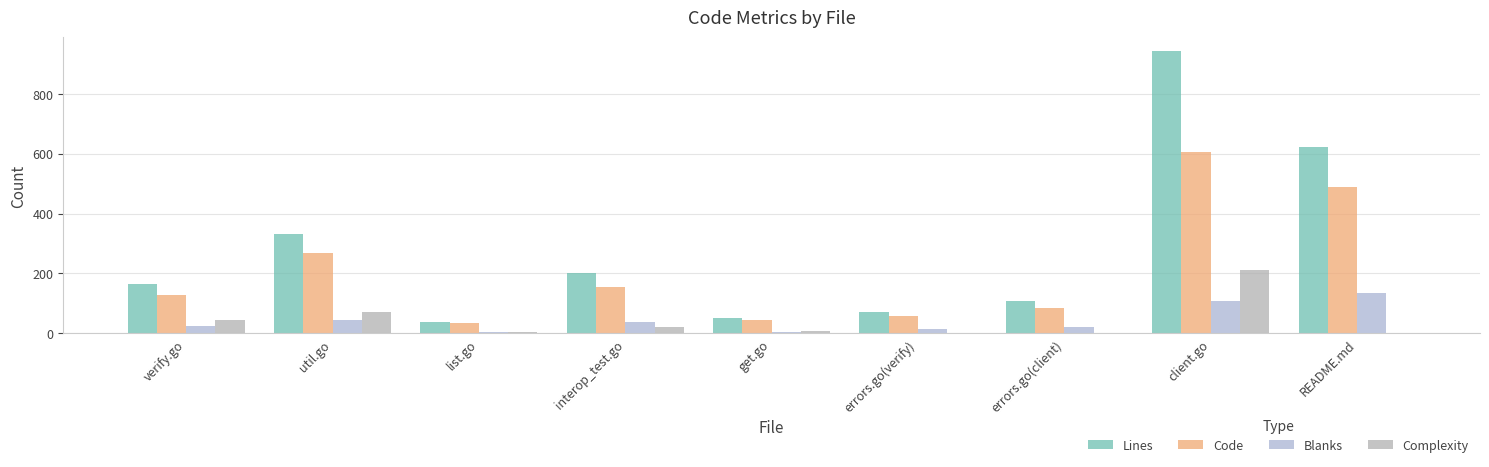

Reading left to right, transcribe all the data shown in this chart.

Lines: verify.go=164	util.go=333	list.go=39	interop_test.go=202	get.go=52	errors.go(verify)=73	errors.go(client)=107	client.go=942	README.md=622
Code: verify.go=127	util.go=269	list.go=35	interop_test.go=155	get.go=46	errors.go(verify)=59	errors.go(client)=84	client.go=604	README.md=488
Blanks: verify.go=24	util.go=46	list.go=4	interop_test.go=37	get.go=6	errors.go(verify)=14	errors.go(client)=23	client.go=107	README.md=134
Complexity: verify.go=45	util.go=70	list.go=6	interop_test.go=21	get.go=9	errors.go(verify)=0	errors.go(client)=0	client.go=210	README.md=0